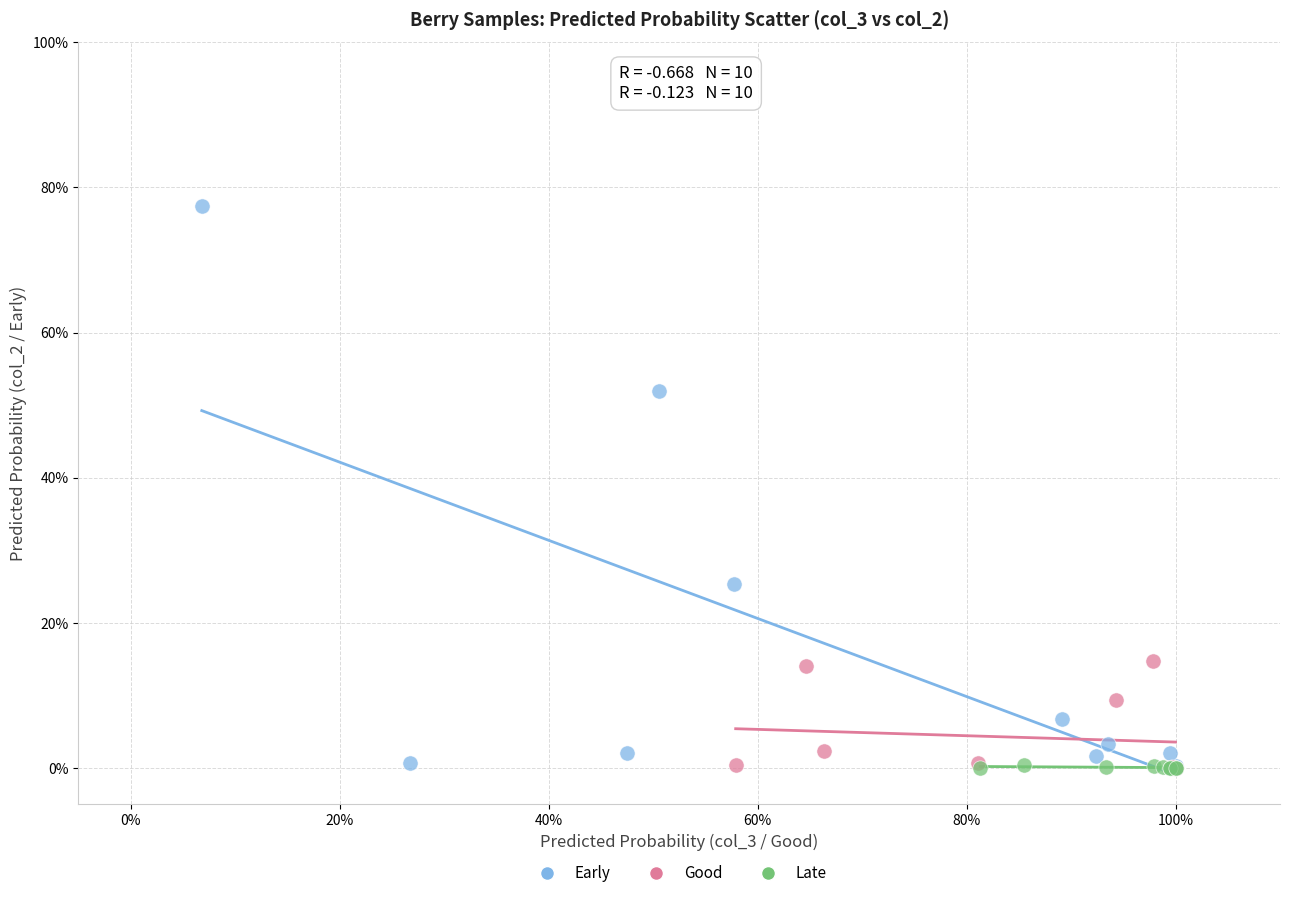

Which series reaches the maximum Y coordinate?

Early